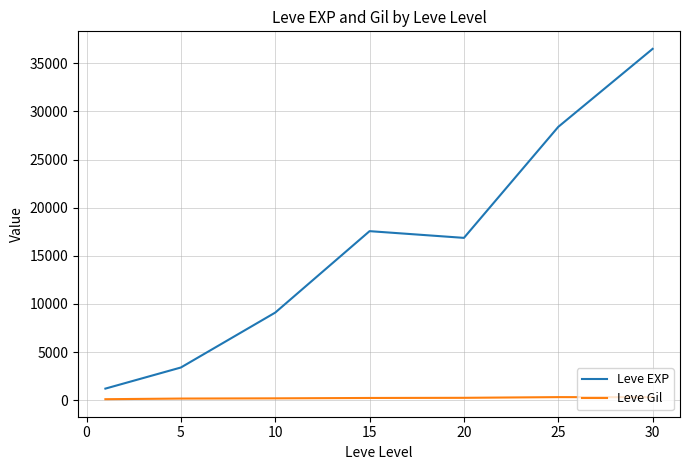

Which series has the widest spread of values?

Leve EXP